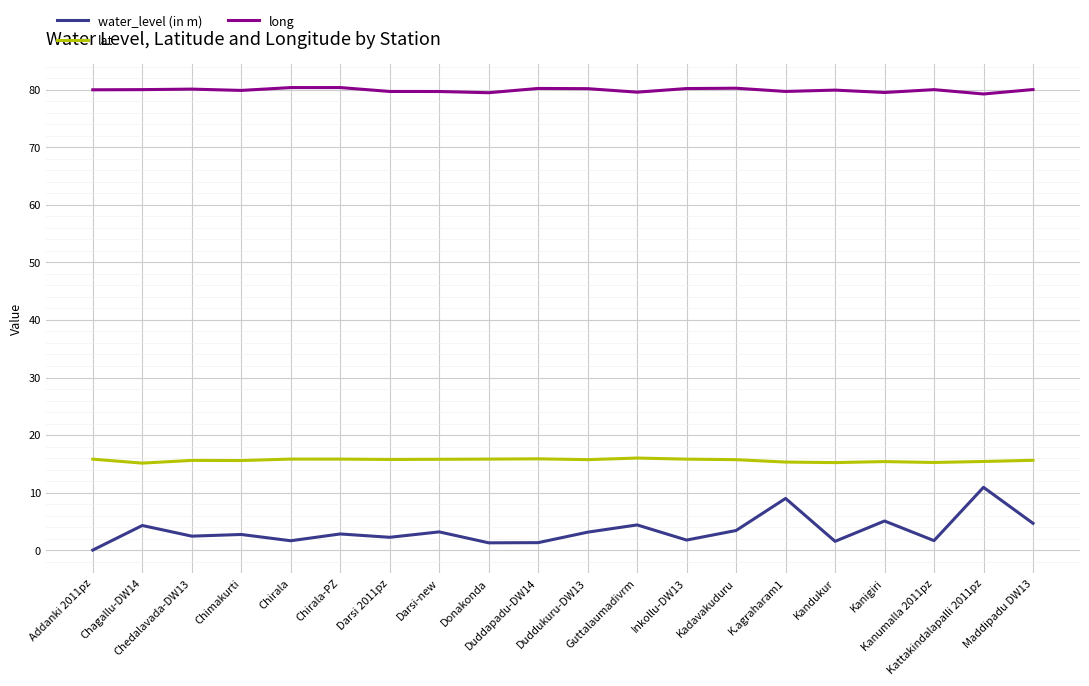

What is the sum of the lat values at Duddukuru-DW13 and Chirala-PZ?

31.6